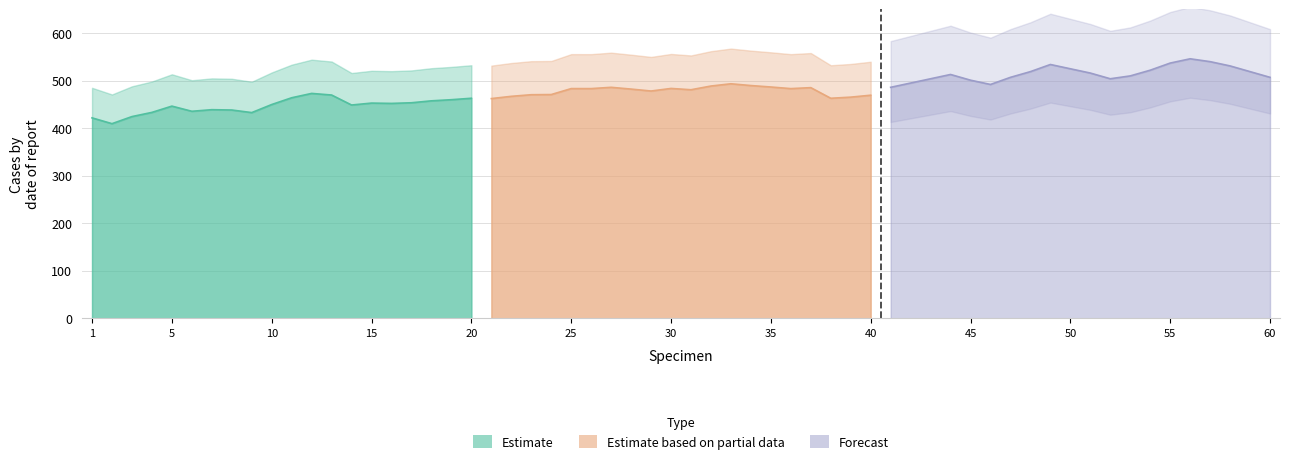

The value of Estimate based on partial data at 40 is 712.8. True or false?

False